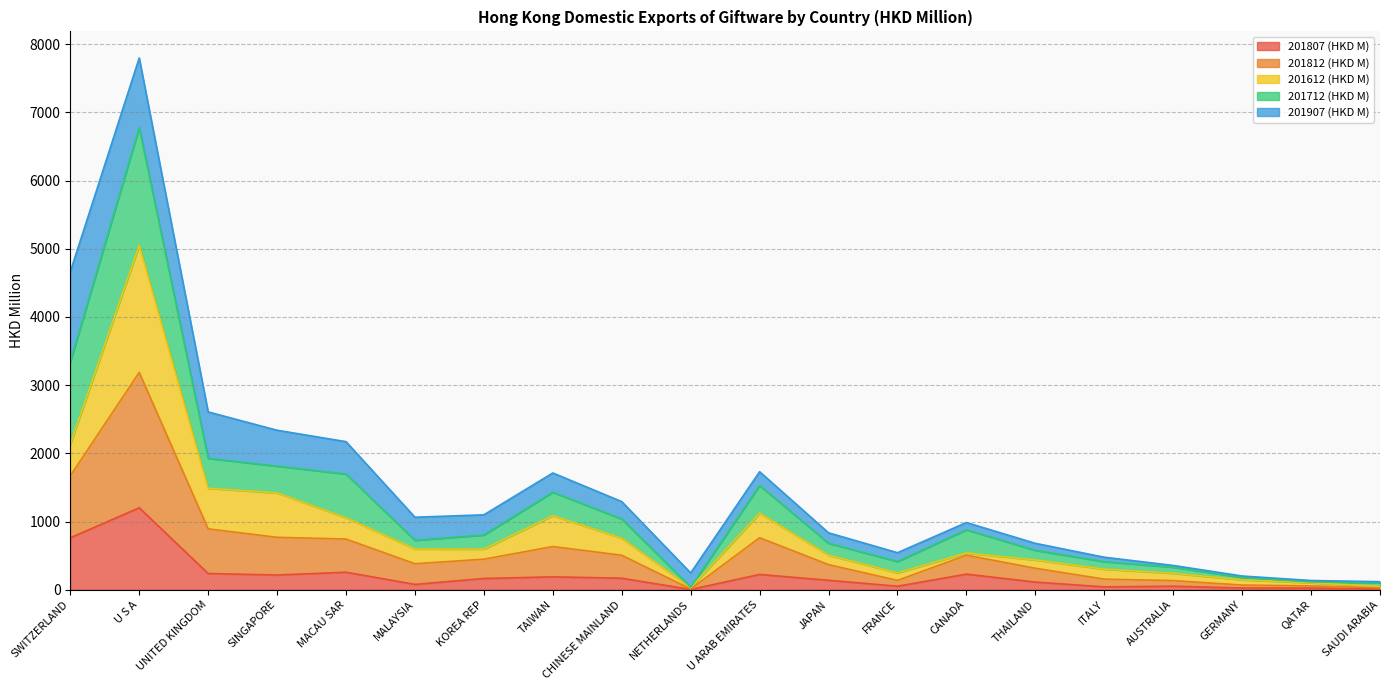

At which label does 201807 (HKD M) reach its peak?

U S A